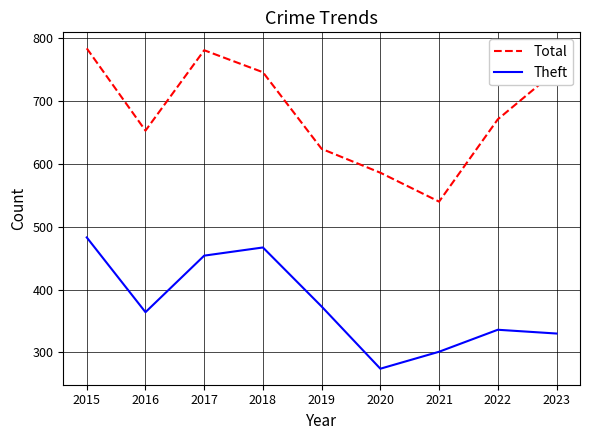

Does the chart display data point markers on the line(s)?

No